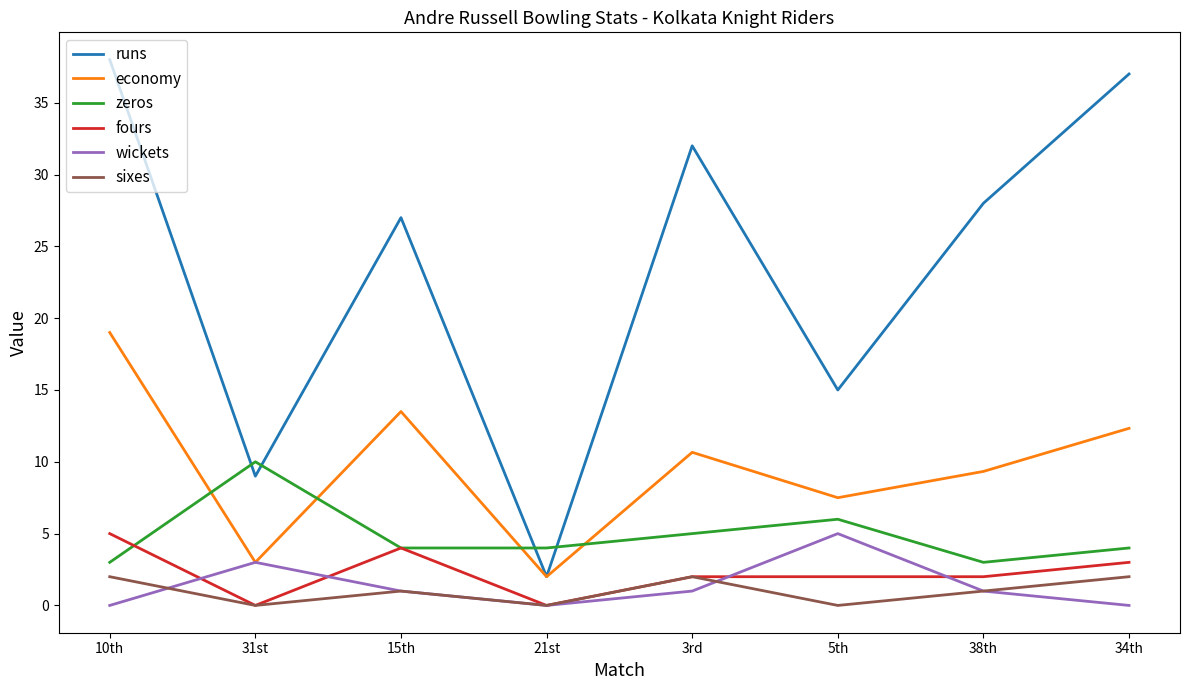

Reading left to right, list all the values displayed in this chart.

runs: 10th=38.0	31st=9.0	15th=27.0	21st=2.0	3rd=32.0	5th=15.0	38th=28.0	34th=37.0
economy: 10th=19.0	31st=3.0	15th=13.5	21st=2.0	3rd=10.7	5th=7.5	38th=9.3	34th=12.3
zeros: 10th=3.0	31st=10.0	15th=4.0	21st=4.0	3rd=5.0	5th=6.0	38th=3.0	34th=4.0
fours: 10th=5.0	31st=0.0	15th=4.0	21st=0.0	3rd=2.0	5th=2.0	38th=2.0	34th=3.0
wickets: 10th=0.0	31st=3.0	15th=1.0	21st=0.0	3rd=1.0	5th=5.0	38th=1.0	34th=0.0
sixes: 10th=2.0	31st=0.0	15th=1.0	21st=0.0	3rd=2.0	5th=0.0	38th=1.0	34th=2.0